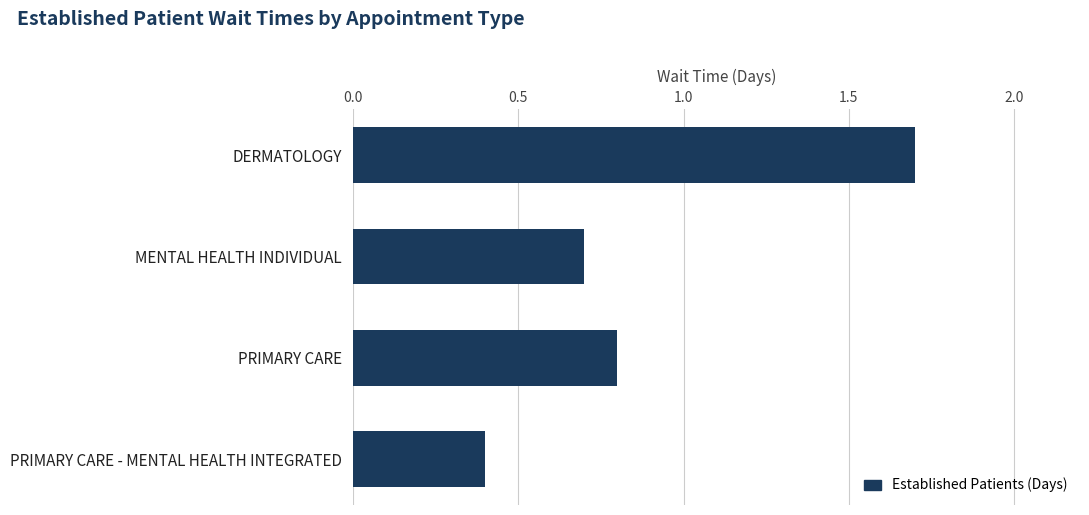

The chart shows a value of 1.7 at DERMATOLOGY. True or false?

True